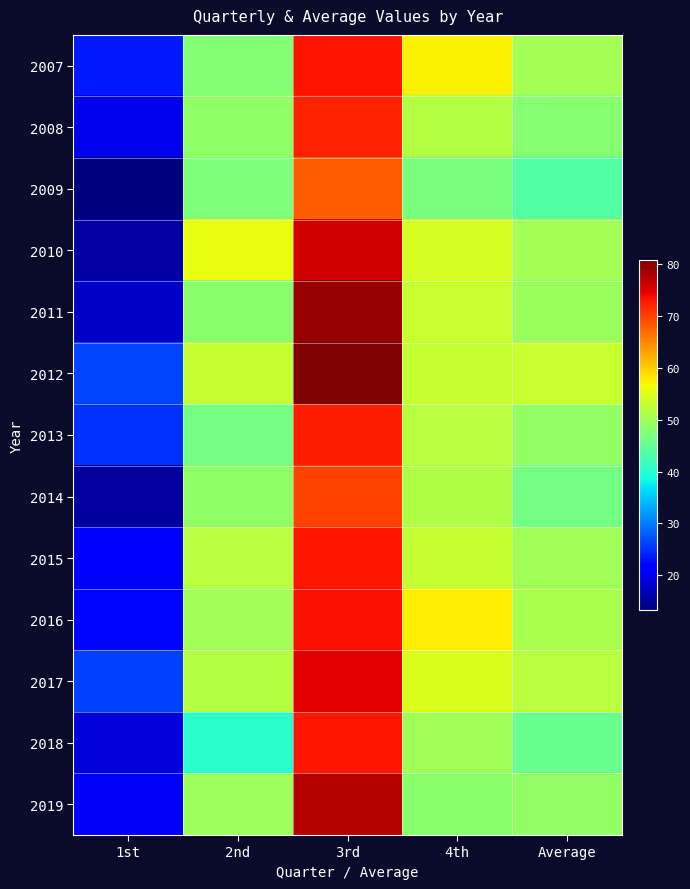

Between 4th and 1st, which is larger?

4th